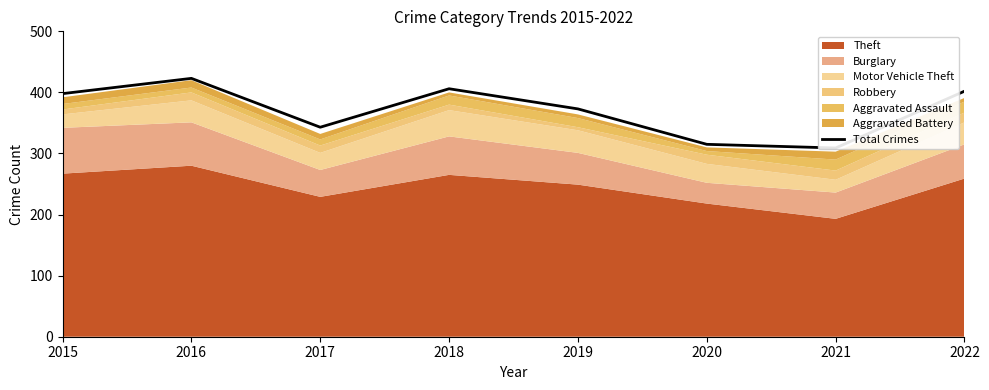

List the labels in order of value, largest first.

2016, 2018, 2022, 2015, 2019, 2017, 2020, 2021